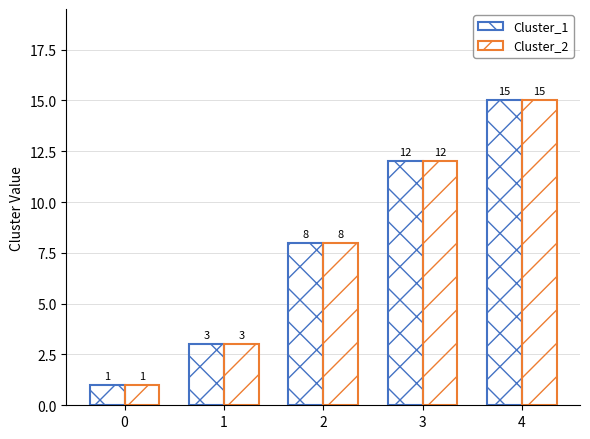

At which label does Cluster_1 reach its peak?

4